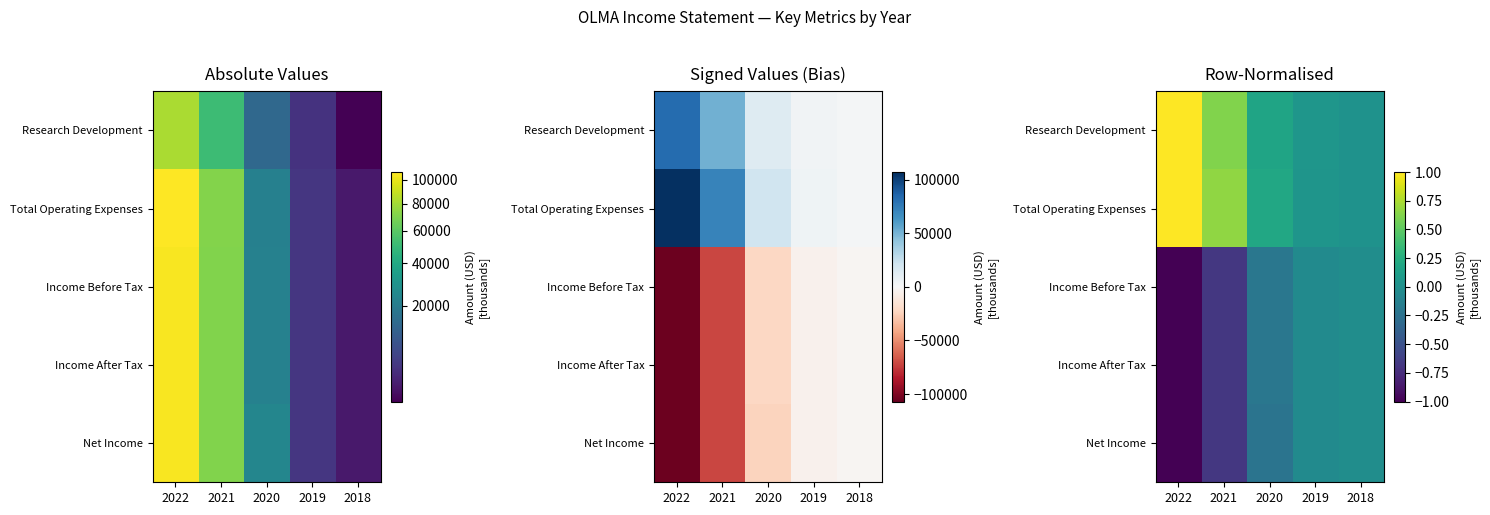

What is the total value across all series at 2021?

-0.7